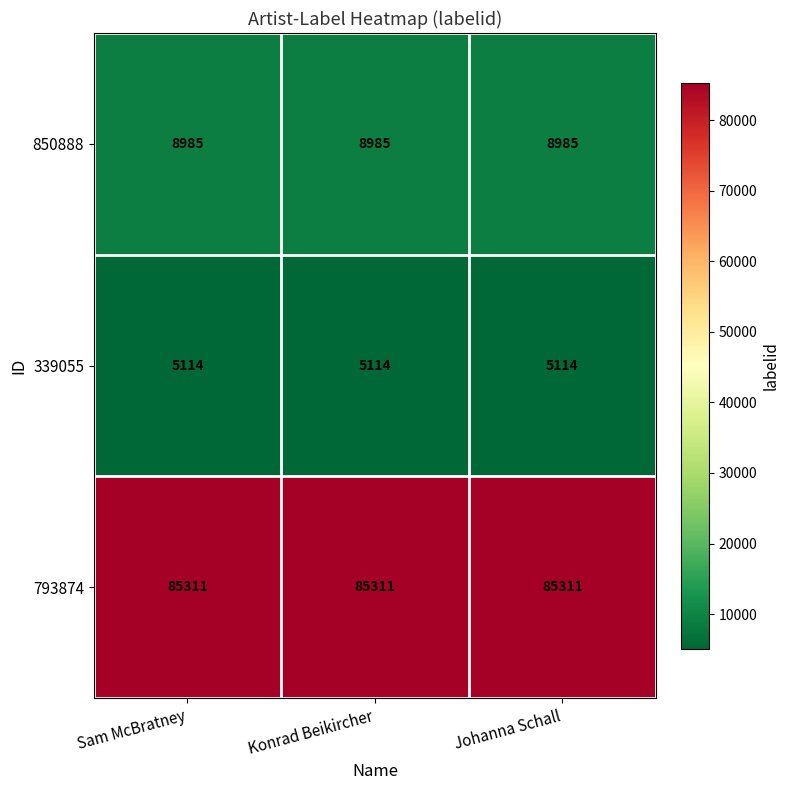

Which series has the largest total across all categories?

793874